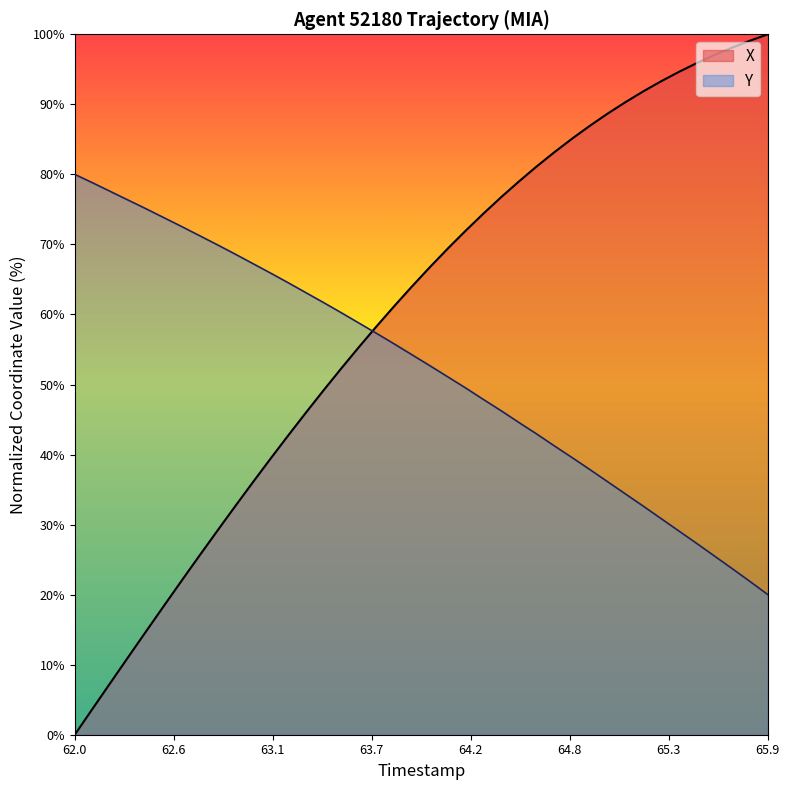

Is it true that X equals 0.0 at 62.0?

True